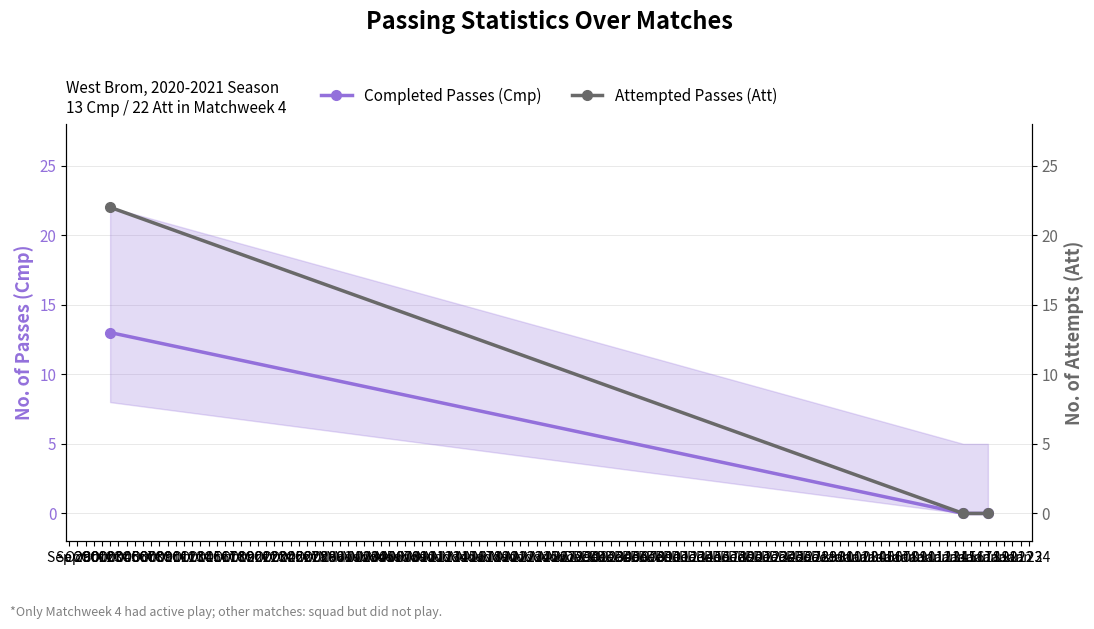

What is the maximum value for Completed Passes (Cmp)?

13